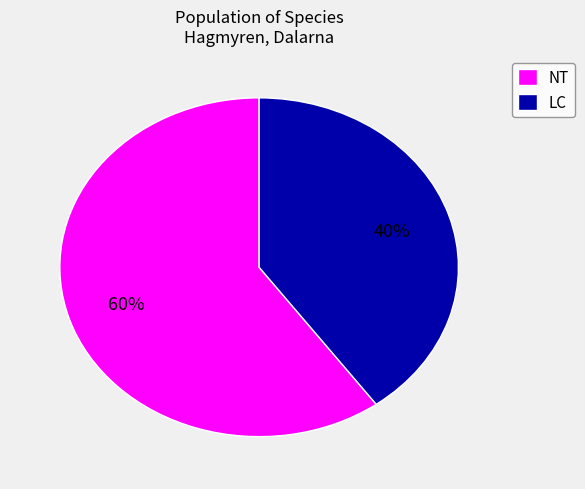

Which slice is the largest?

NT